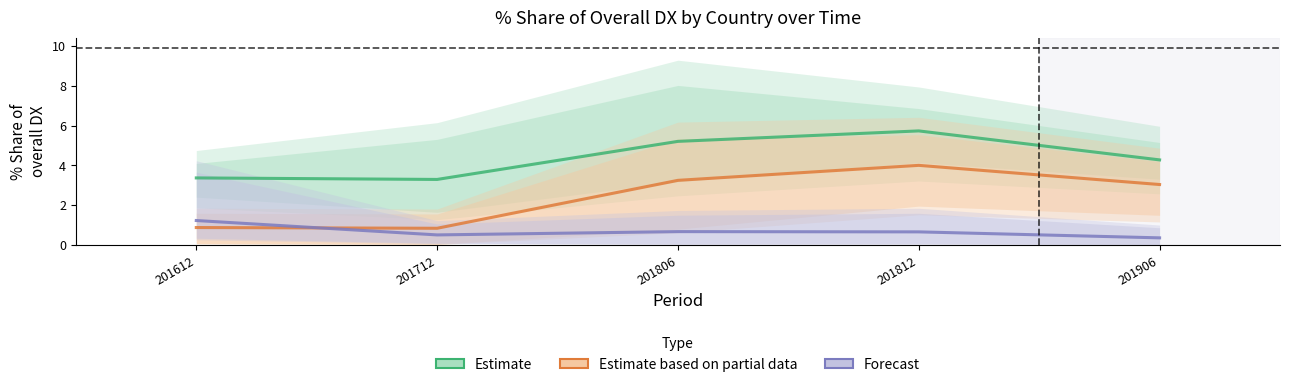

Is it true that Forecast equals 0.4 at 201612?

False